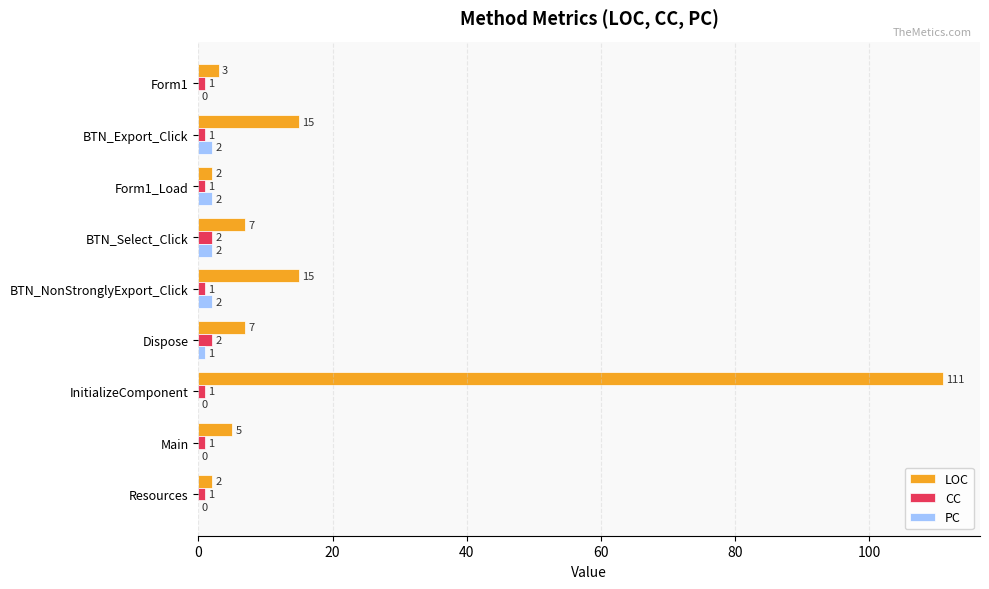

At which label does LOC reach its peak?

InitializeComponent